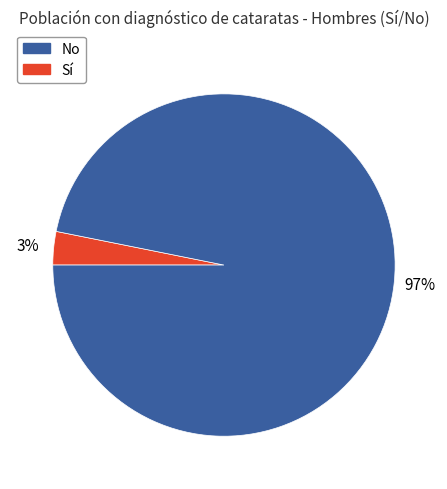

To the nearest percent, what is the average slice percentage?

50%